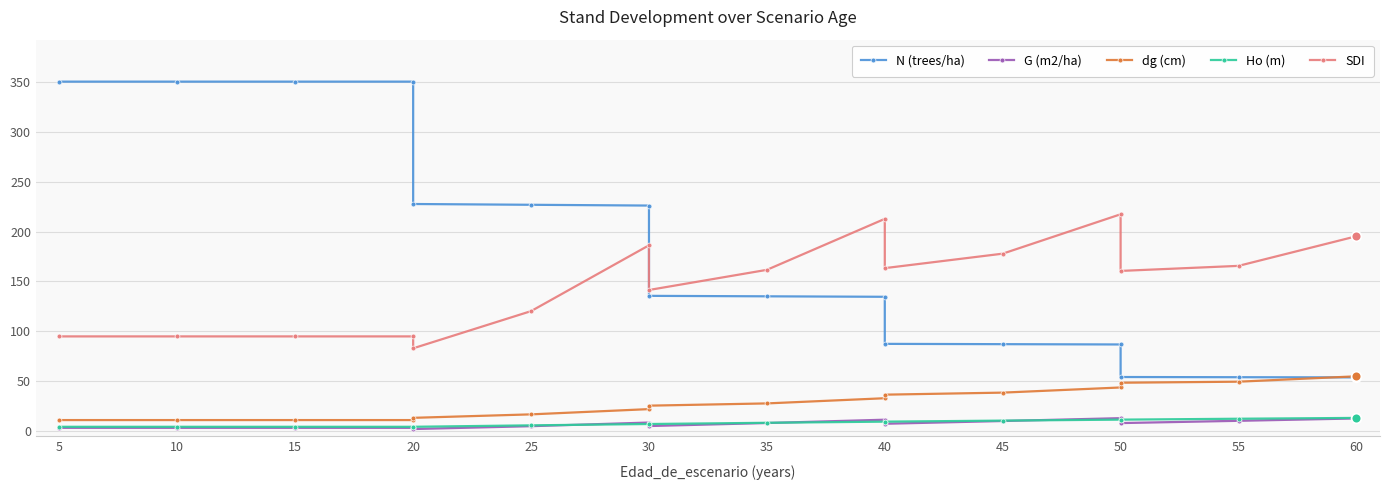

Which series changed the most between 20 and 50?

N (trees/ha)